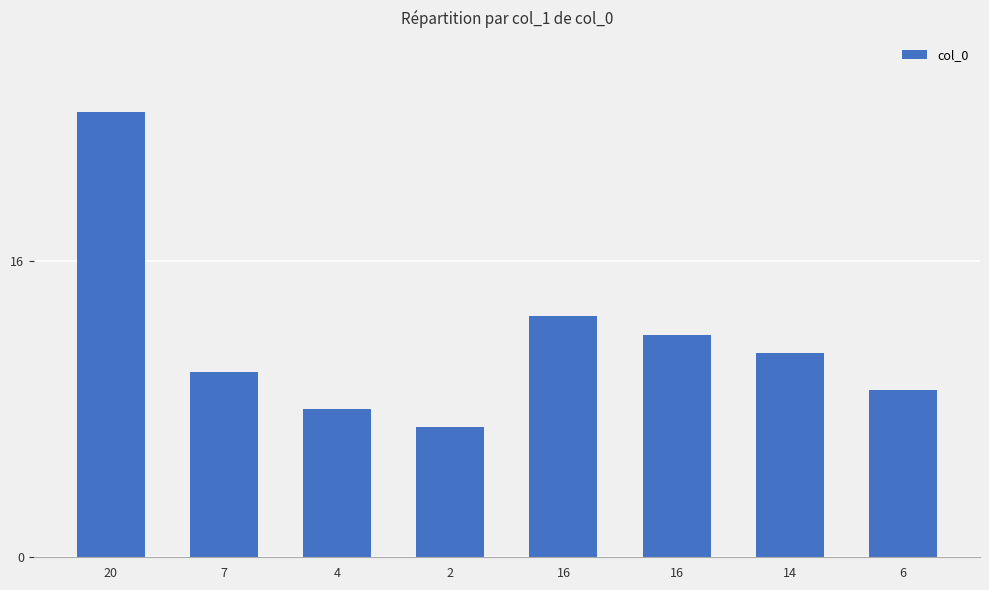

What is the minimum value shown in the chart?

7